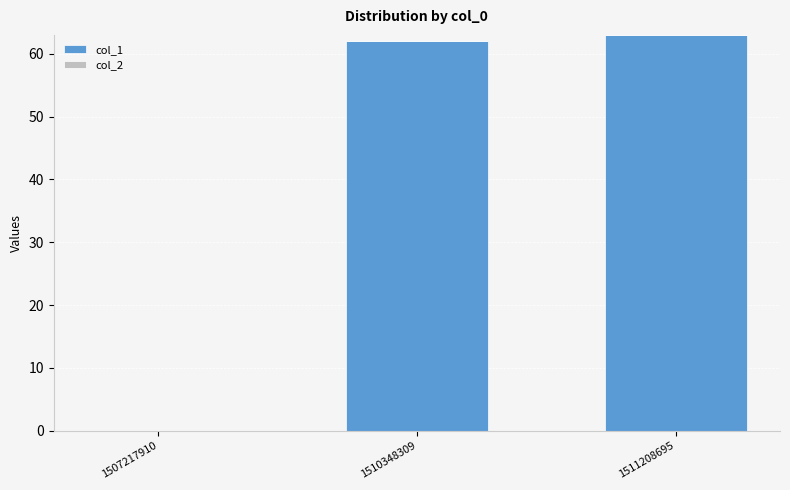

The value at 1510348309 is 84. True or false?

False